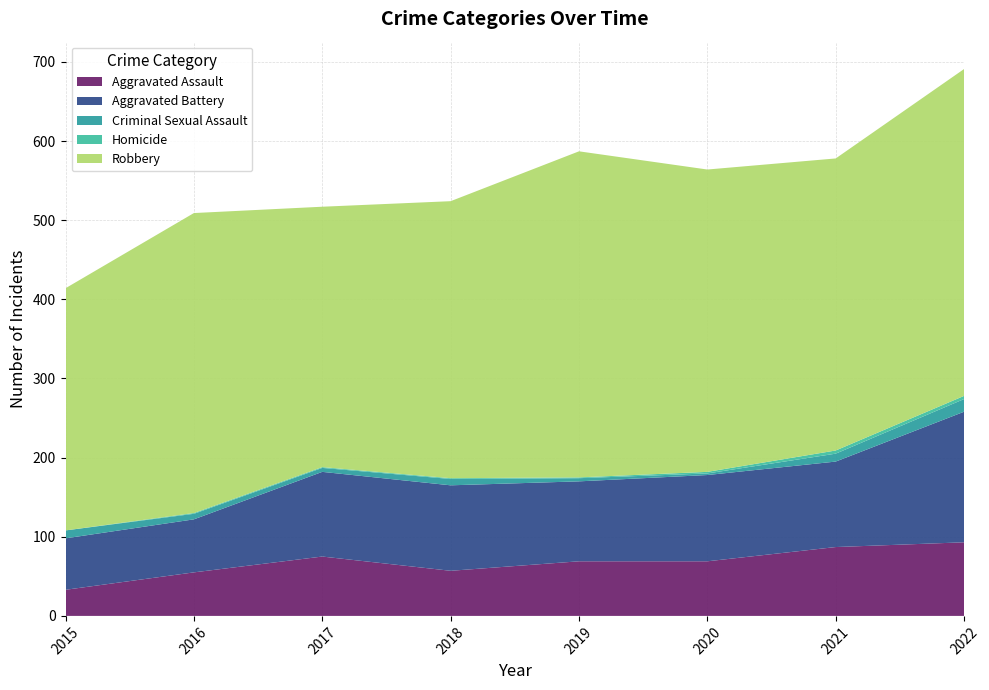

Reading left to right, what are all the values shown in this chart?

Aggravated Assault: 33	55	75	57	69	69	87	93
Aggravated Battery: 65	67	107	108	101	109	108	165
Criminal Sexual Assault: 10	7	5	8	4	2	10	16
Homicide: 0	1	1	1	1	2	4	4
Robbery: 306	379	329	350	412	382	369	413